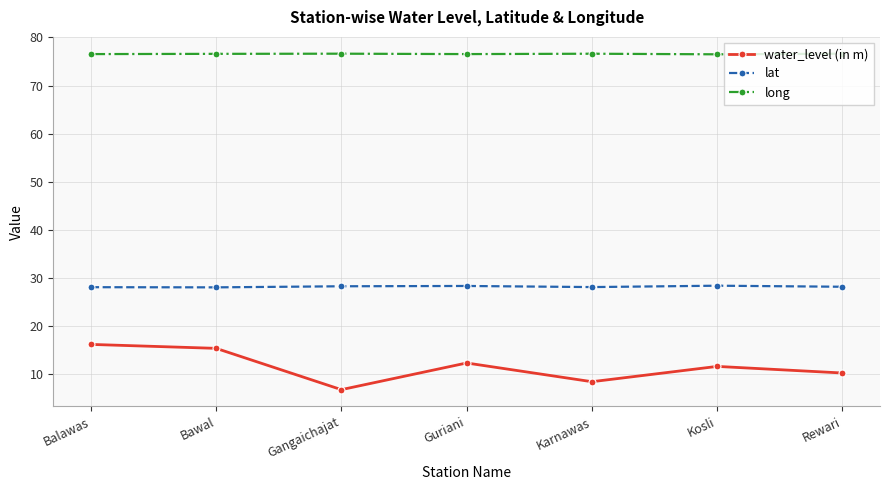

What is the average value of the long series?

76.6